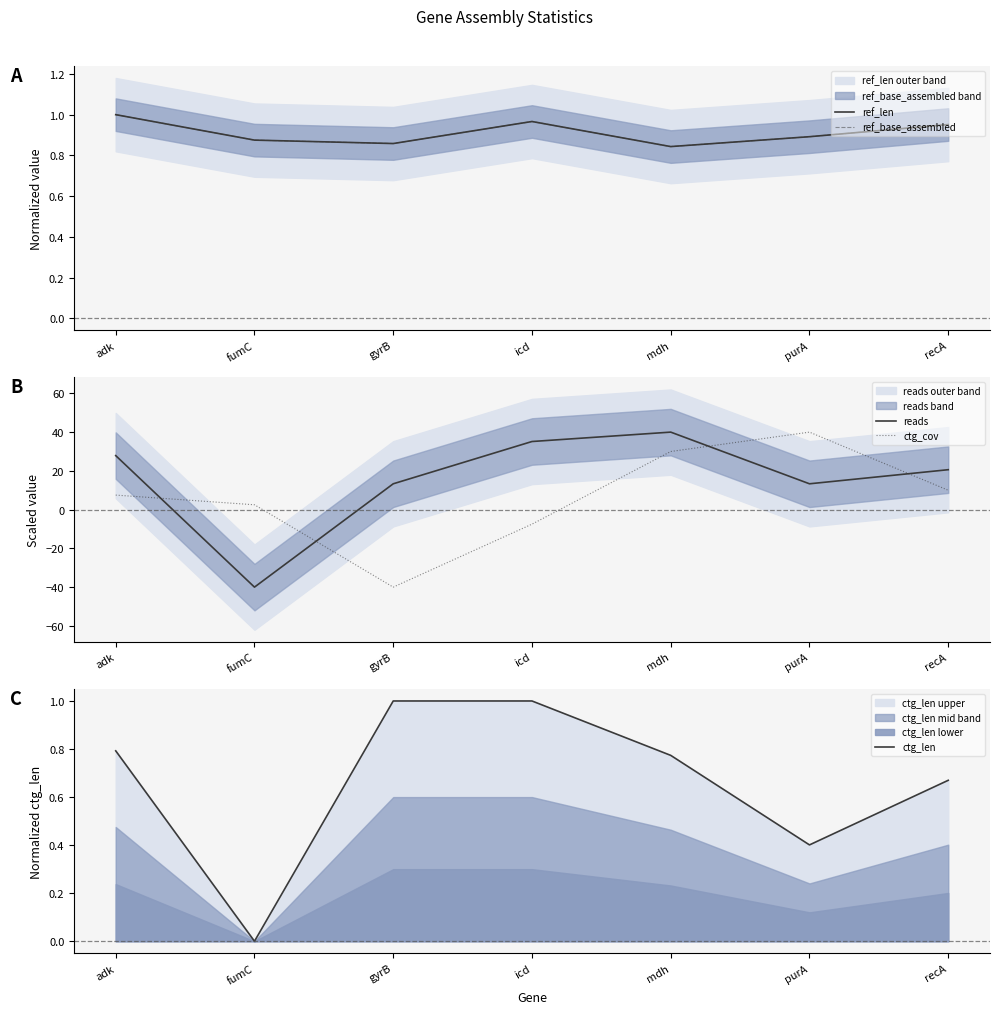

Is it true that reads equals 3.6 at gyrB?

False